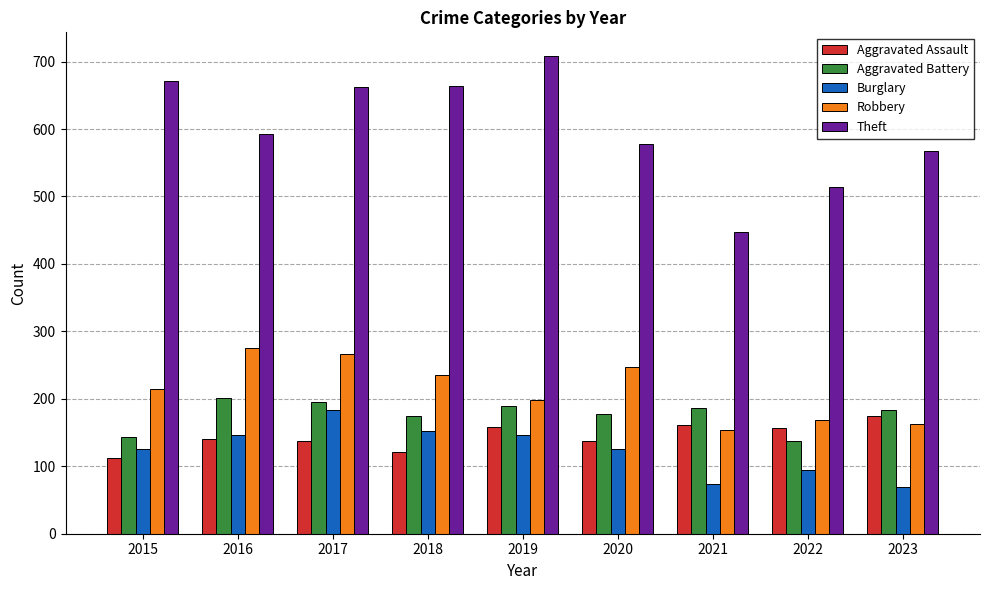

Rank the series at 2023 from highest to lowest value.

Theft, Aggravated Battery, Aggravated Assault, Robbery, Burglary